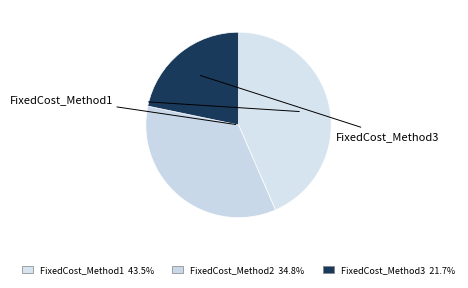

How many segments does this pie chart have?

3